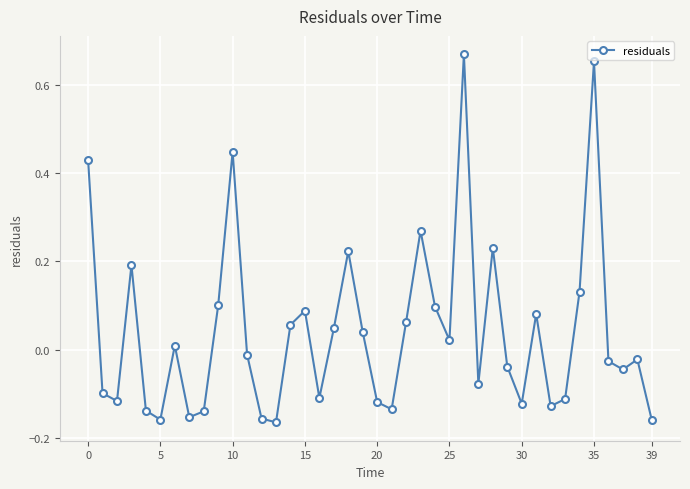

True or false: the data has more than 2 interior local peaks.

True